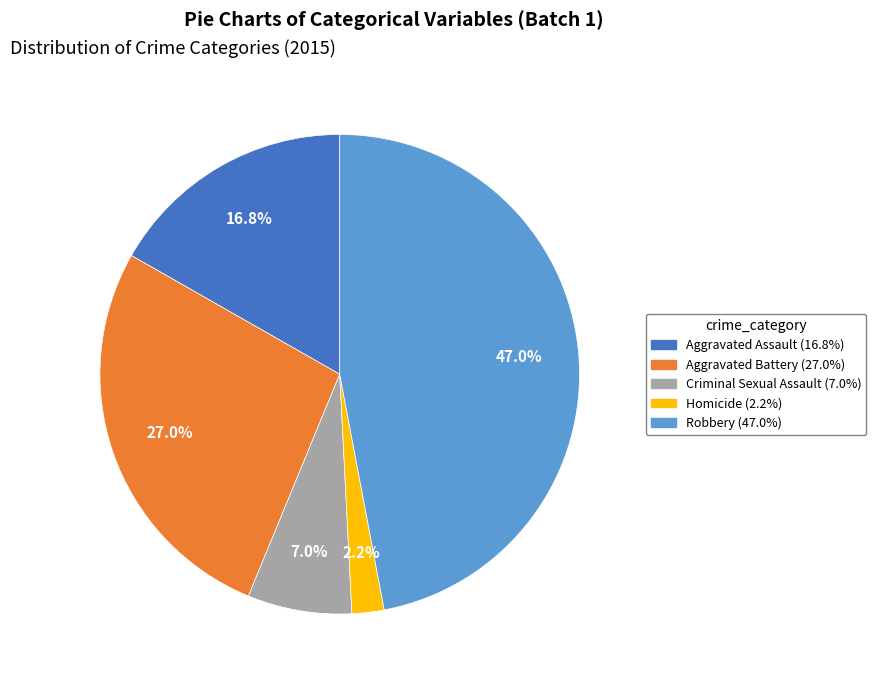

To the nearest percent, what is the combined percentage of Robbery and Homicide?

49%